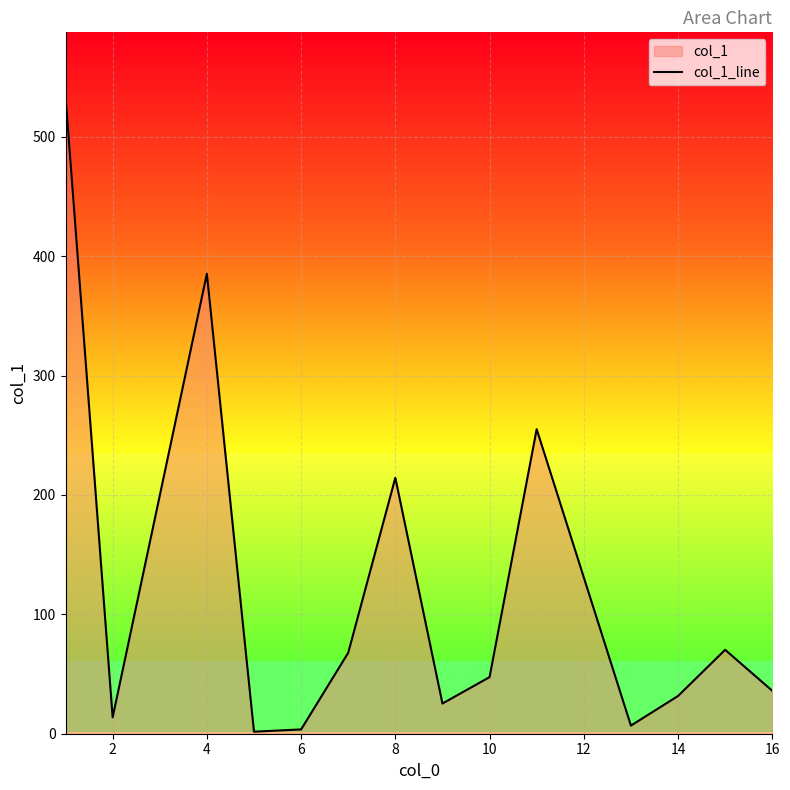

What is the ratio of the value at 8 to the value at 4?

0.6